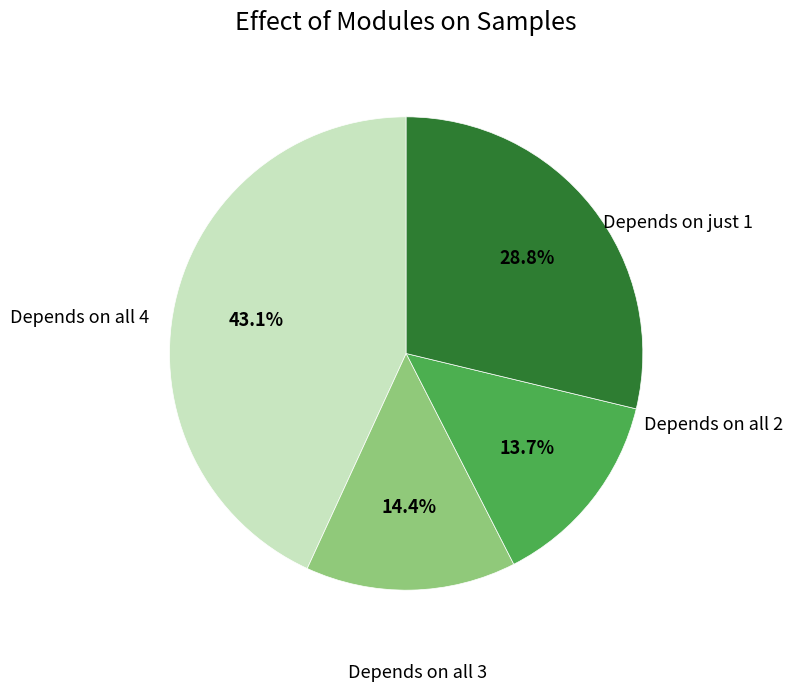

Is there any slice that represents more than half of the pie?

No